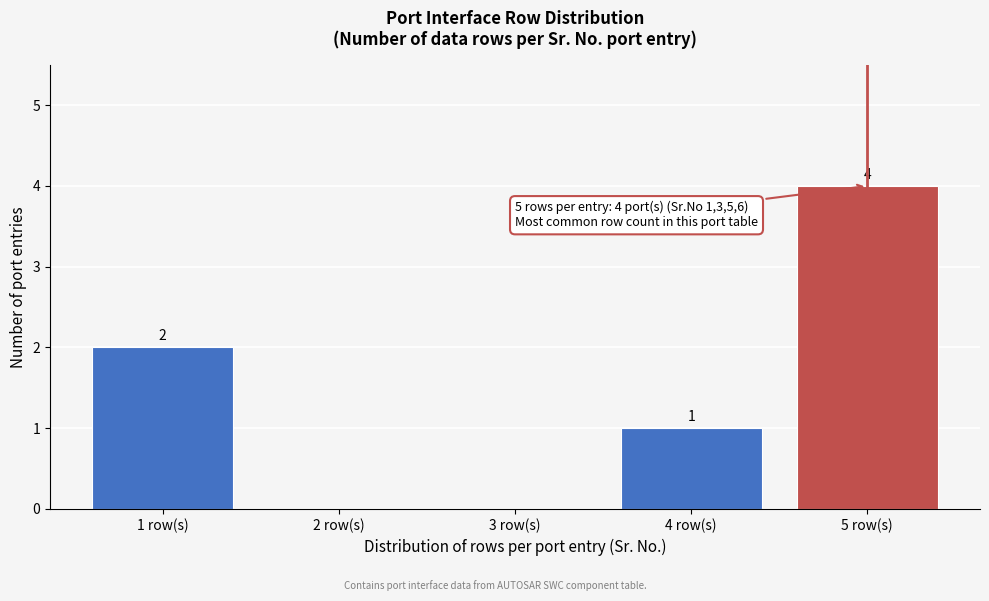

Over which range of the x-axis is the bar tallest?

4.5 to 5.5